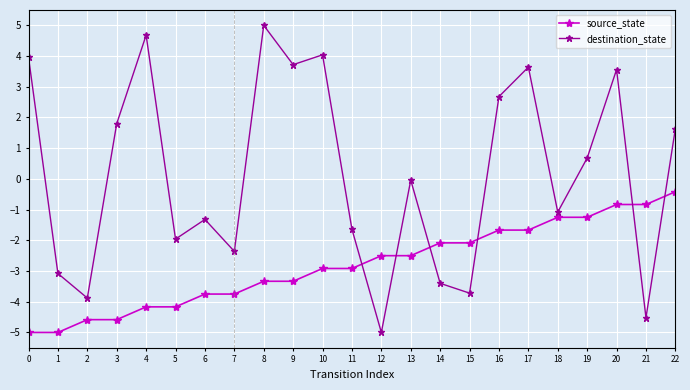

The value of destination_state at 3 is 1.8. True or false?

True